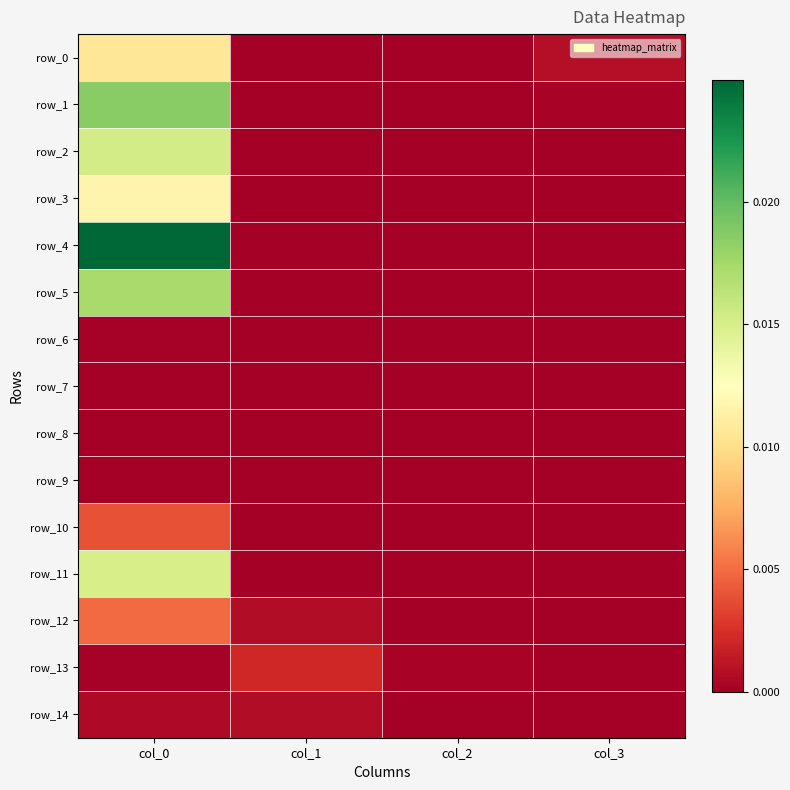

Which series has the largest range (max minus min)?

row_4